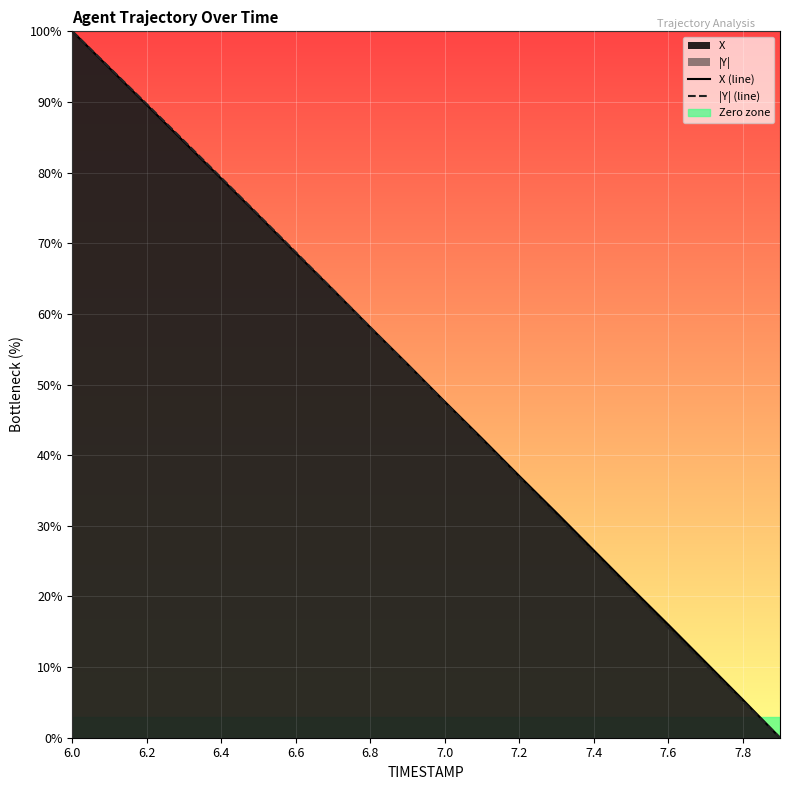

At which category is the sum across all series the highest?

6.0